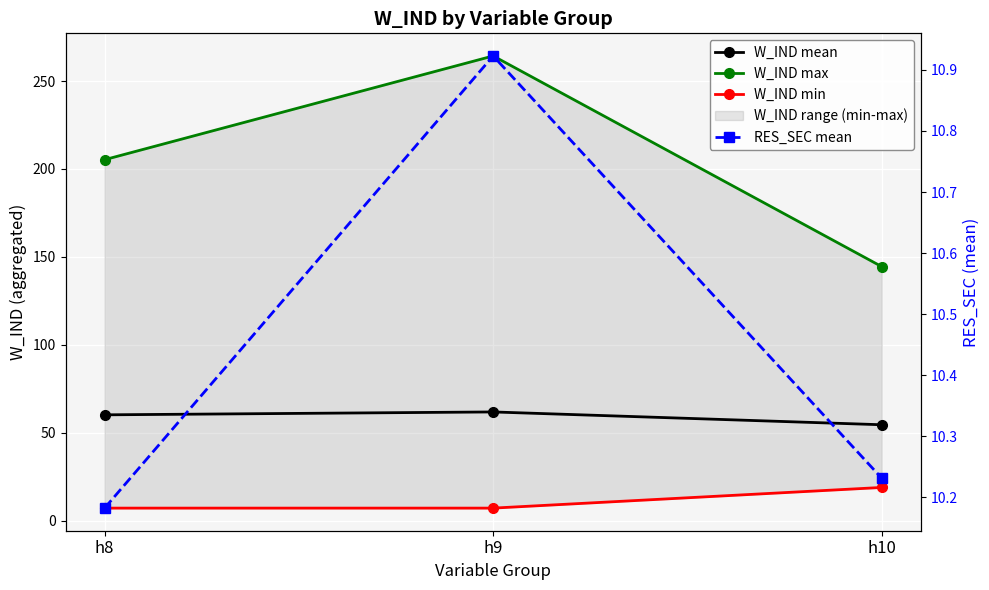

What is the smallest value displayed?

7.2